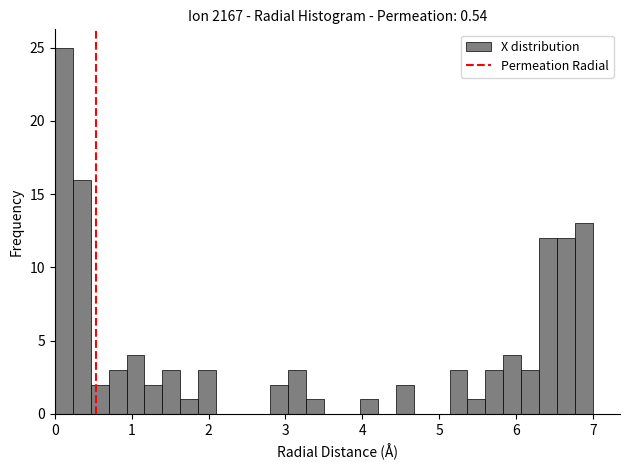

Around what value on the x-axis is the tallest bar? Give the approximate position of its centre, as read against the axis.

0.1